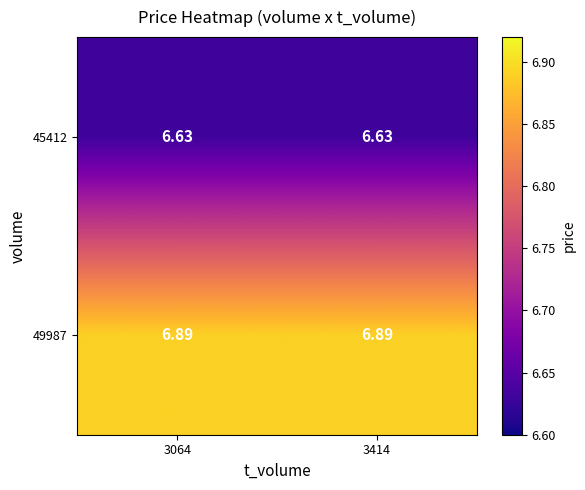

Is the value of 49987 at 3064 greater than the value of 45412 at 3064?

Yes